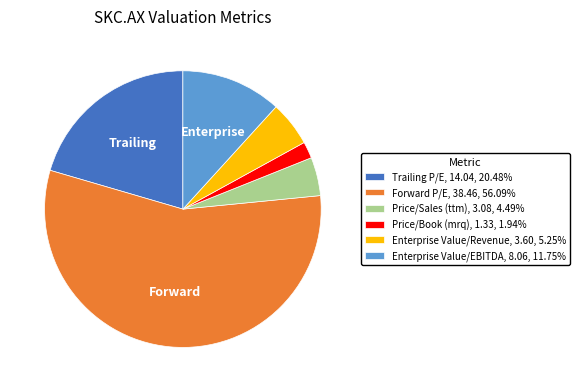

Which category accounts for the majority?

Forward P/E